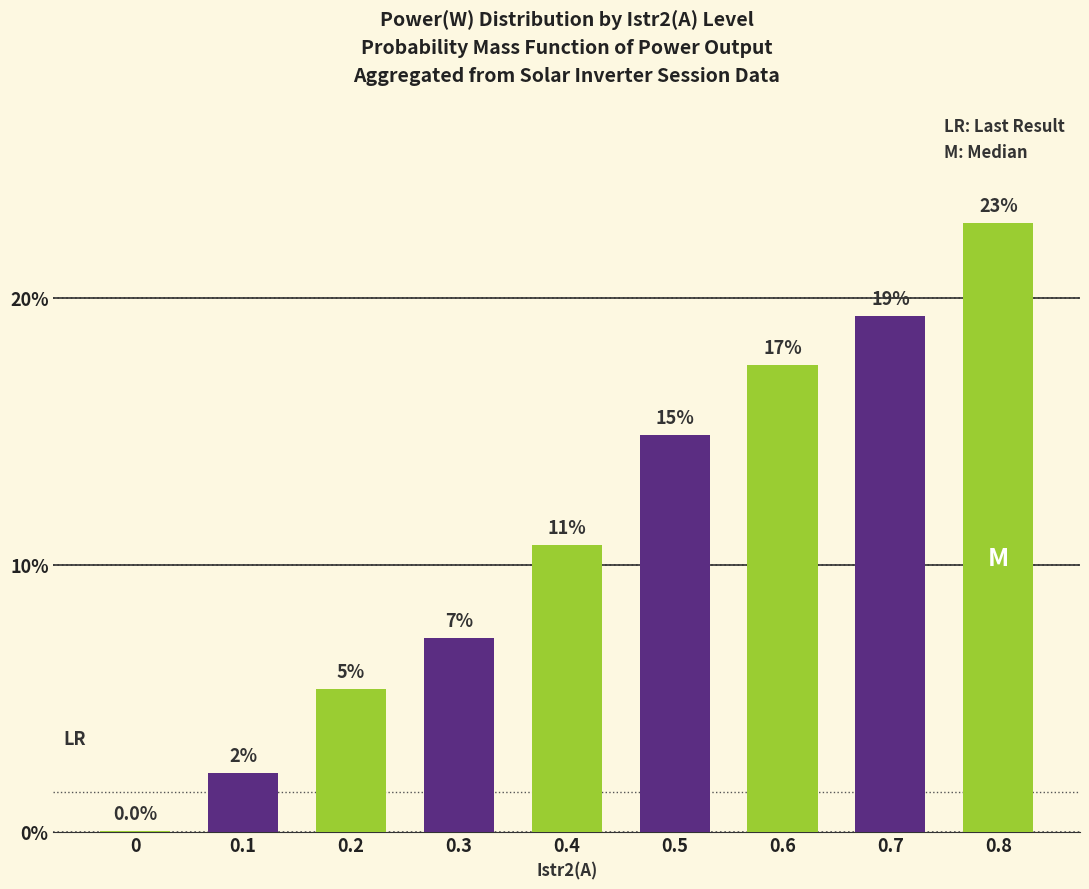

Are the bars horizontal?

No